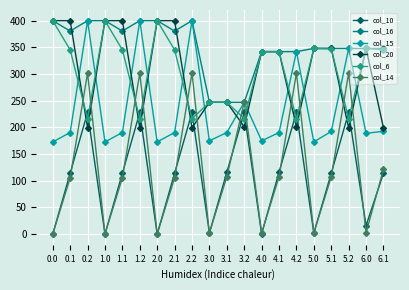

What is the label of the 2nd point from the left?

0.1